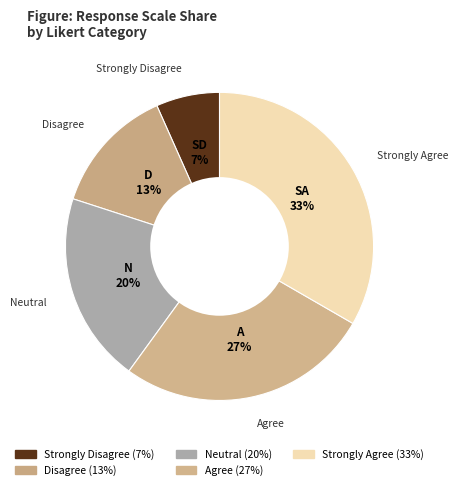

Which category has the biggest portion of the pie?

Strongly Agree